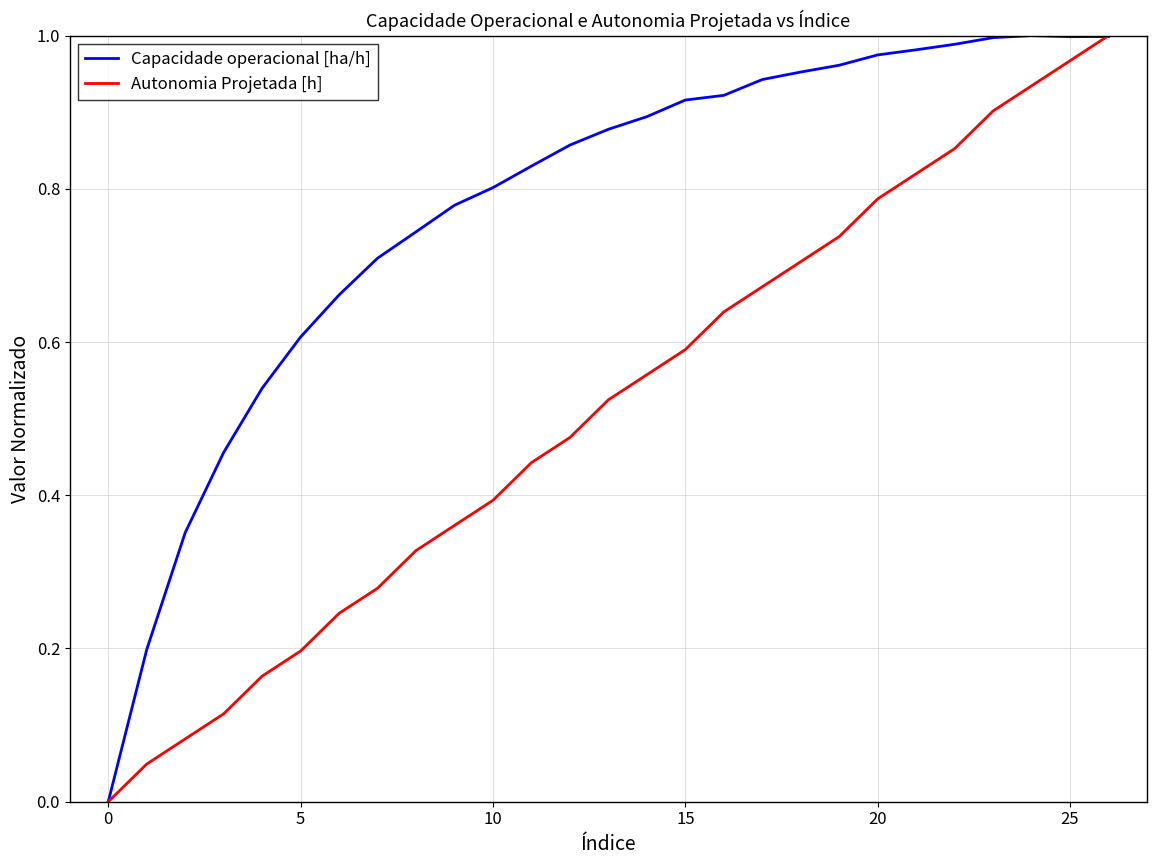

Which series has the largest total across all categories?

Capacidade operacional [ha/h]